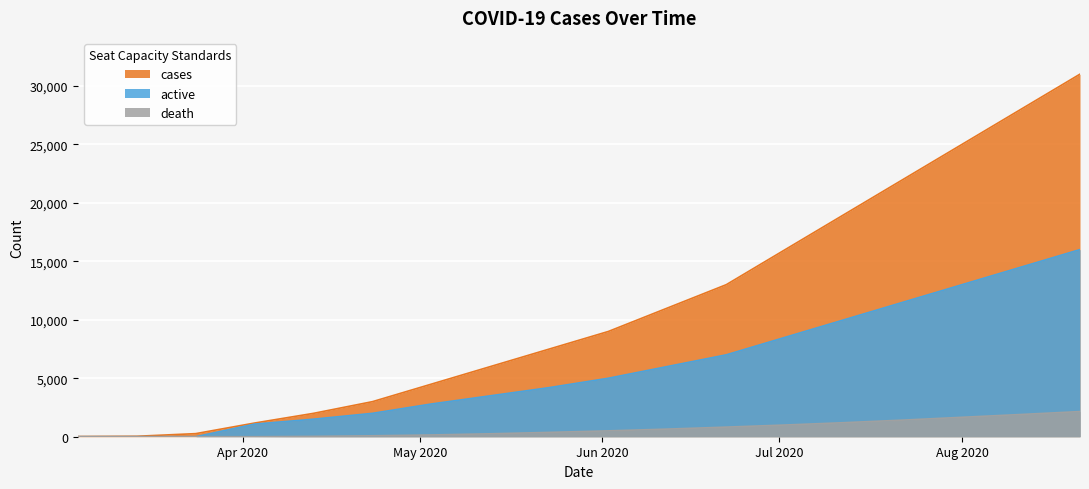

What is the highest value of the death series?

2150